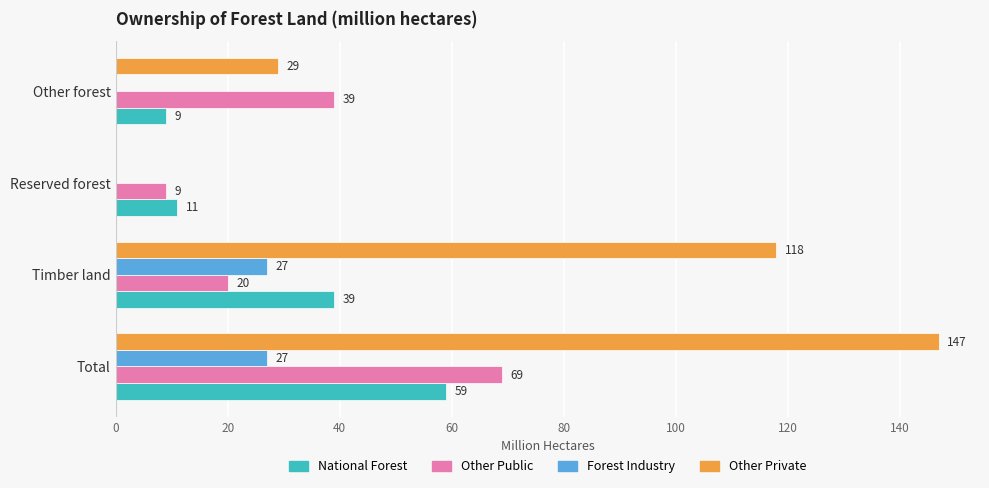

What is the sum of the Other Private values at Other forest and Total?

176